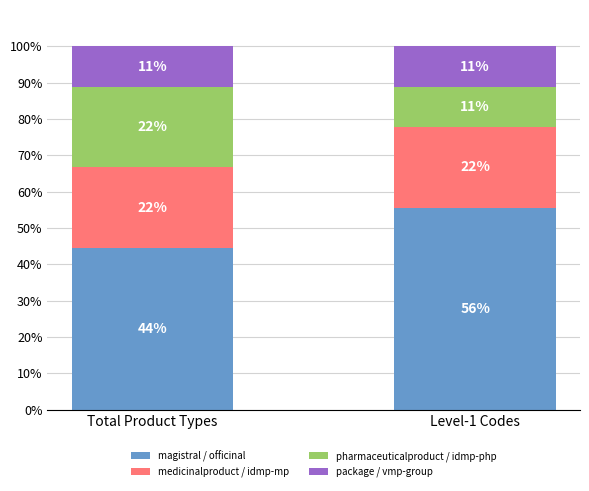

At which category is the sum across all series the highest?

Total Product Types